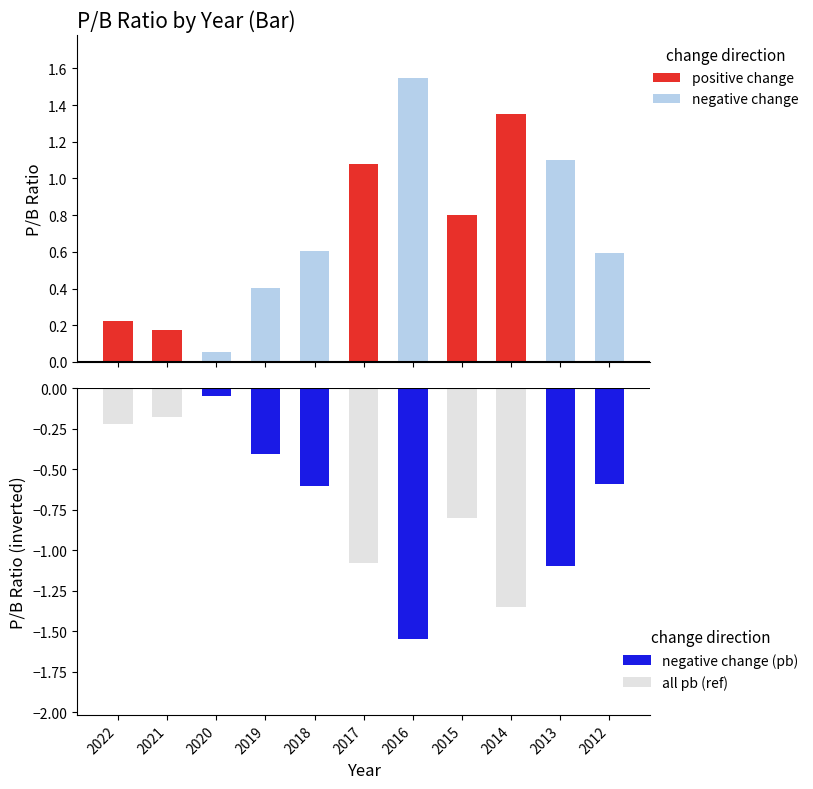

Between 2021 and 2012, which series saw the biggest shift?

negative change